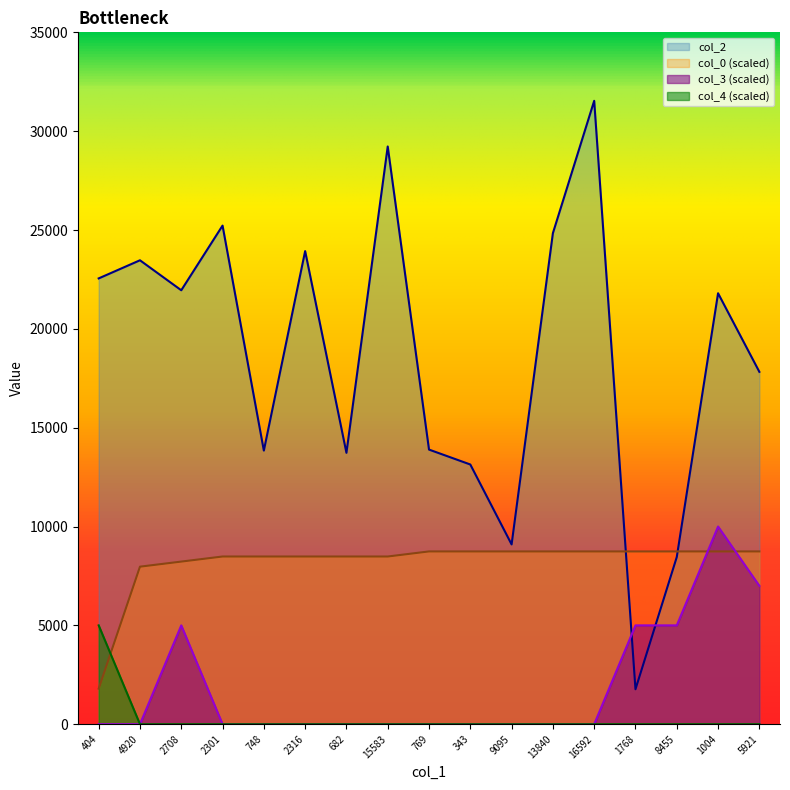

Which label corresponds to the largest value in the chart?

16592